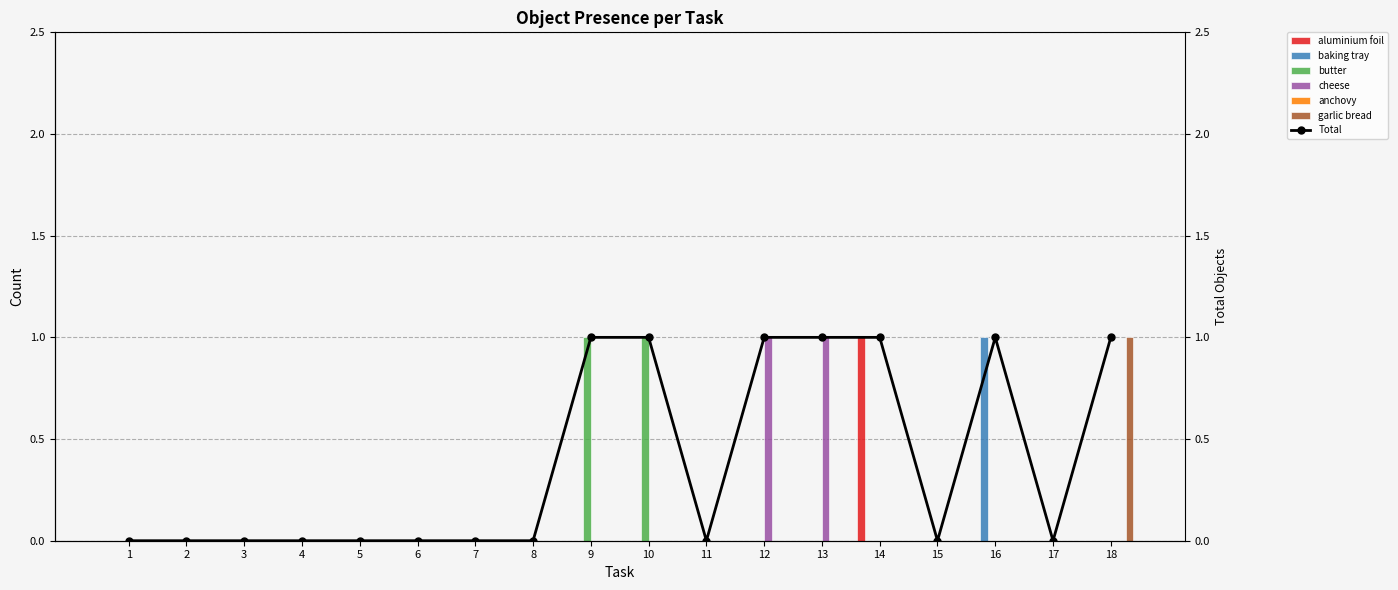

What is the value of the garlic bread bar at the 18th from the left?

1